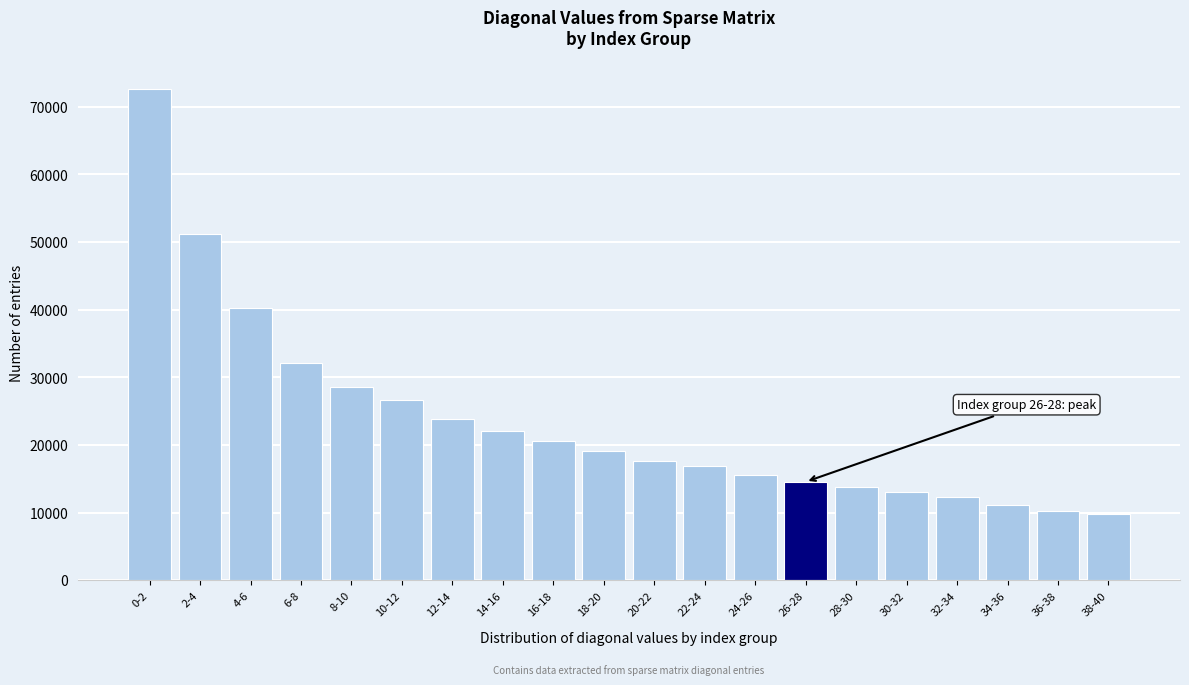

Reading left to right, transcribe all the data shown in this chart.

0-2=72552.6	2-4=51155.1	4-6=40178.8	6-8=32088.1	8-10=28600.0	10-12=26679.0	12-14=23881.2	14-16=22071.7	16-18=20538.2	18-20=19148.1	20-22=17686.1	22-24=16851.7	24-26=15590.8	26-28=14548.5	28-30=13839.2	30-32=12988.6	32-34=12263.7	34-36=11163.6	36-38=10305.0	38-40=9762.5